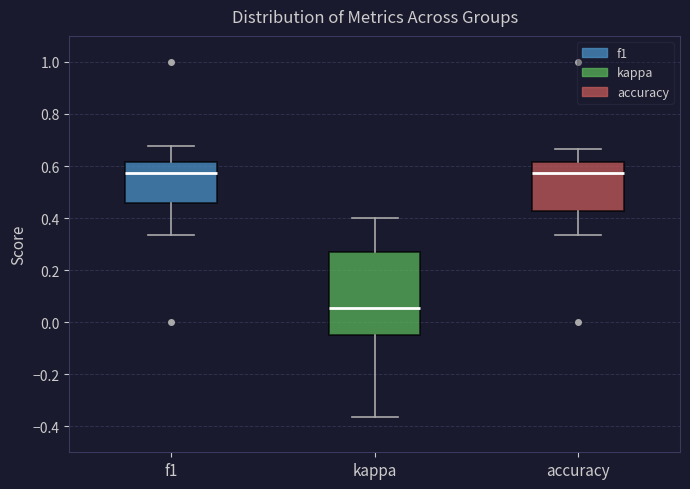

Reading left to right, read every box against the y-axis: the position of its median line, the range the box covers, and the ends of its whiskers. The values are not printed on the chart, so give them approximately, as read against the axis.

f1: median 0.58, box 0.46 to 0.62, whiskers 0.34 to 0.68
kappa: median 0.06, box -0.04 to 0.26, whiskers -0.36 to 0.40
accuracy: median 0.58, box 0.42 to 0.62, whiskers 0.34 to 0.66